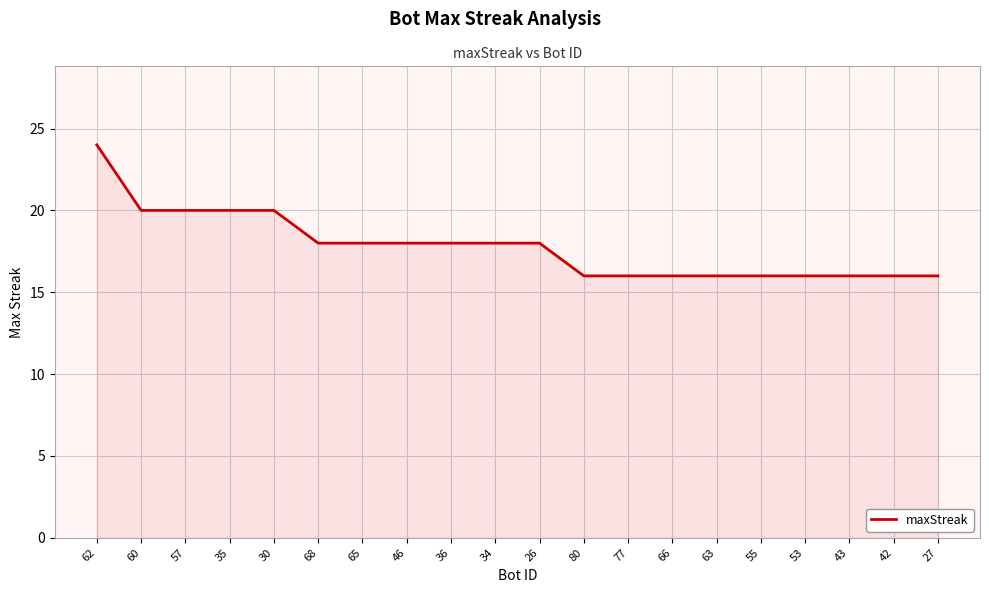

The chart shows a value of 7 at 66. True or false?

False